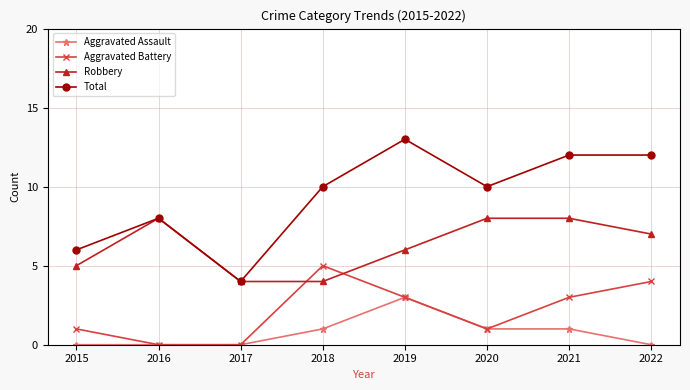

What is the difference between the Aggravated Battery values at 2017 and 2021?

3